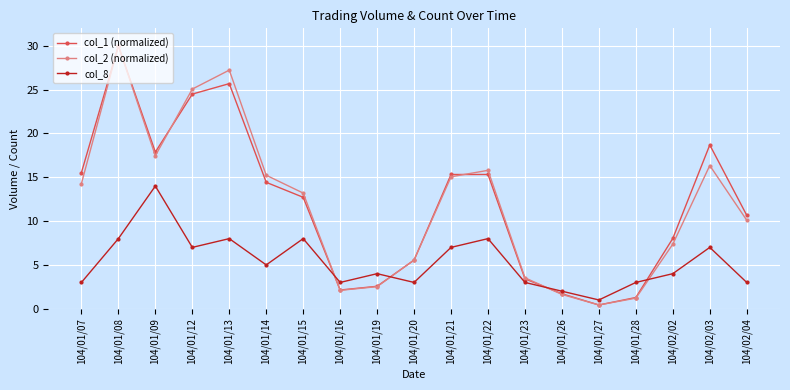

True or false: col_1 (normalized) has a value of 30.0 at 104/01/08.

True